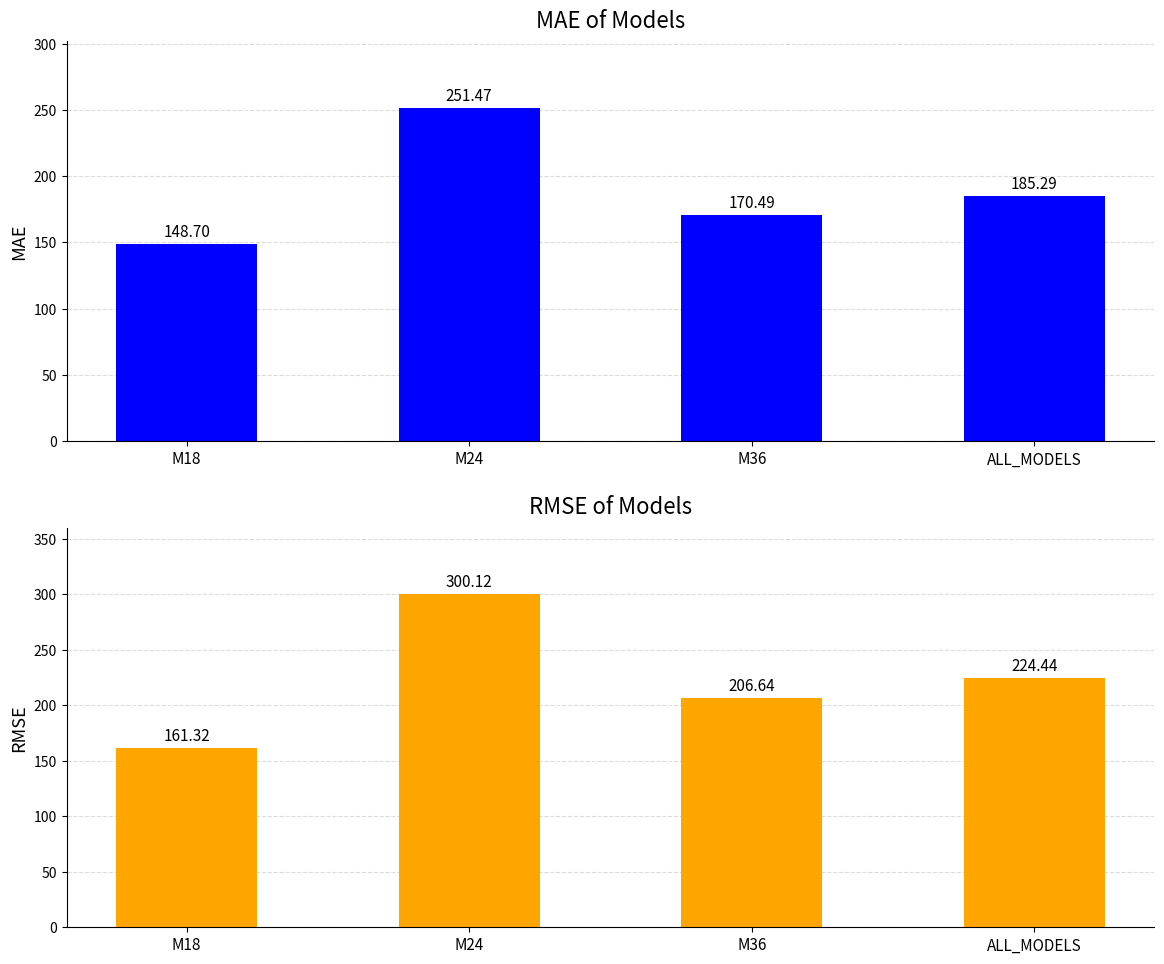

Reading left to right, transcribe all the data shown in this chart.

MAE: M18=148.7	M24=251.5	M36=170.5	ALL_MODELS=185.3
RMSE: M18=161.3	M24=300.1	M36=206.6	ALL_MODELS=224.4